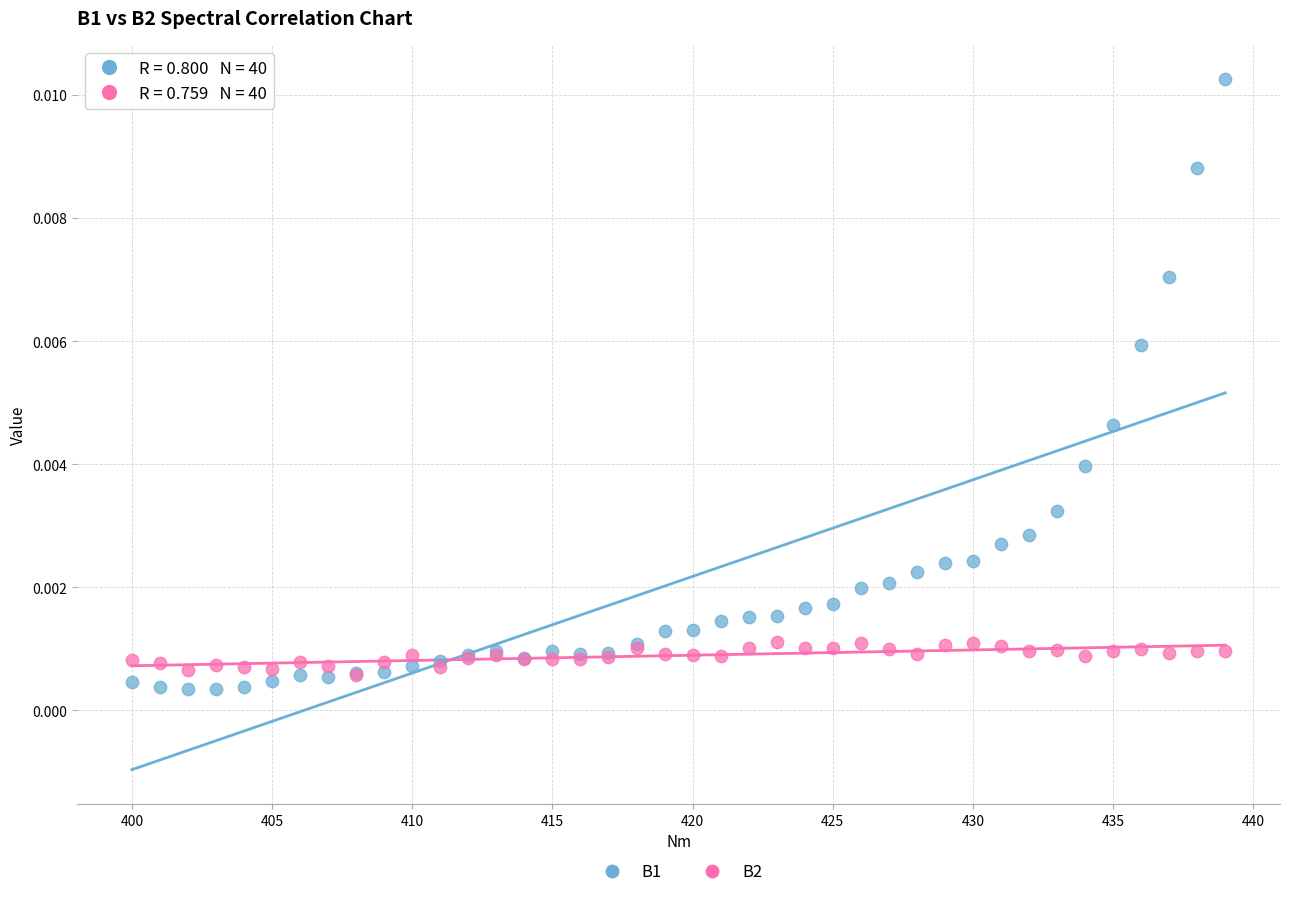

Which series reaches the minimum Y coordinate?

B1